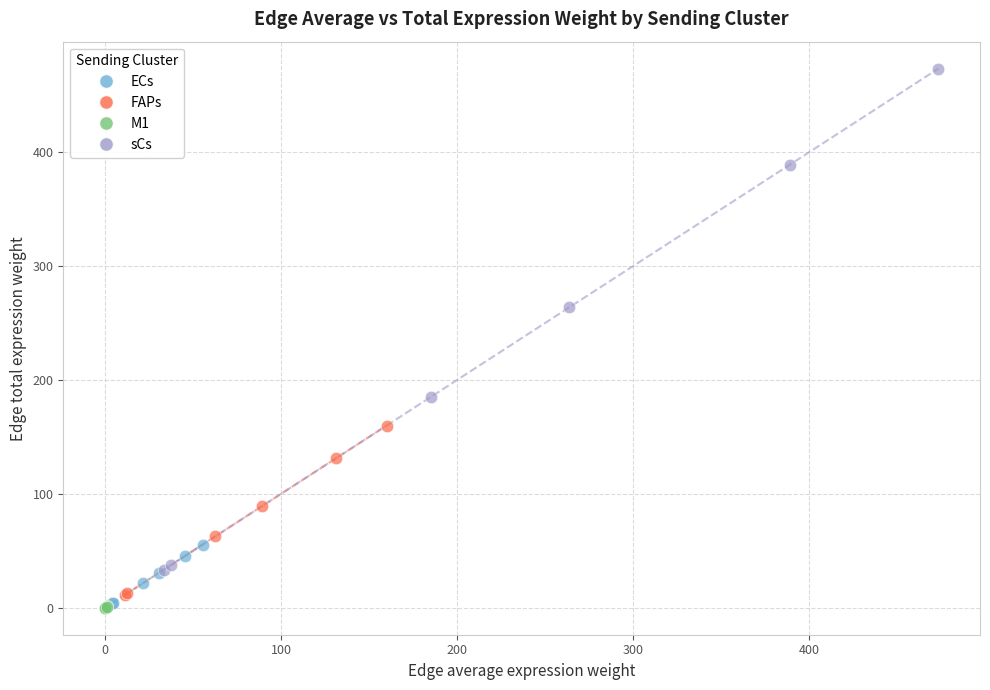

Which series has the widest spread of Y values?

sCs